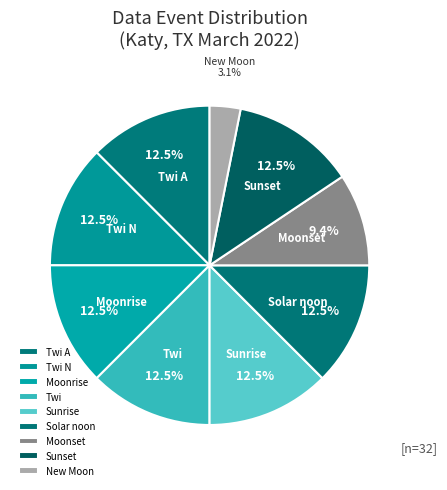

Approximately how many times larger is the value at Twi A compared to Sunset?

1.0